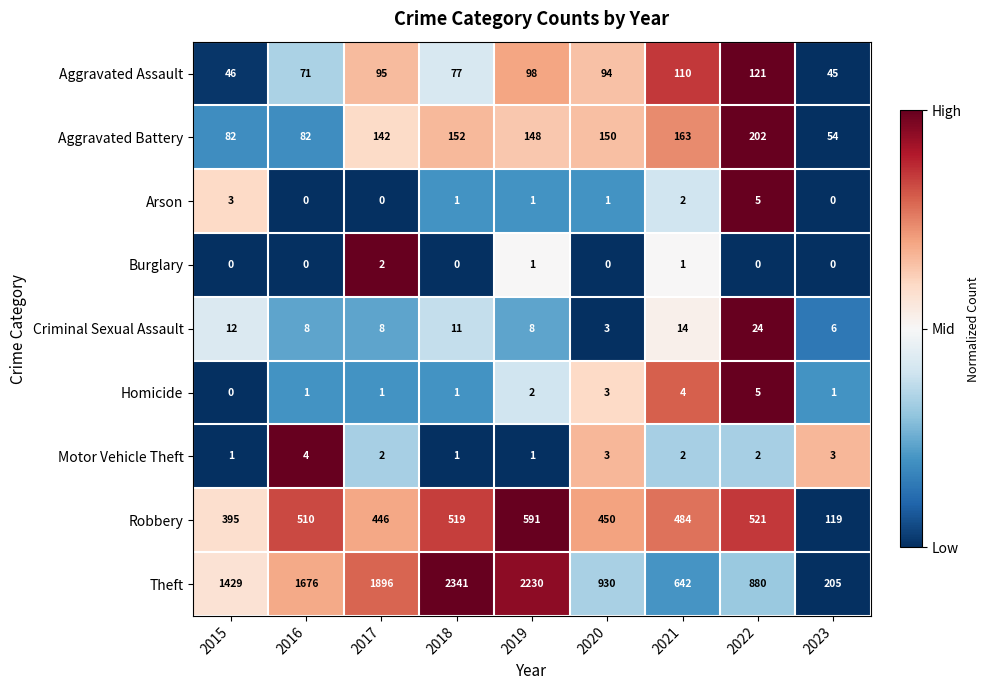

List the labels in order of Robbery value, largest first.

2019, 2022, 2018, 2016, 2021, 2020, 2017, 2015, 2023